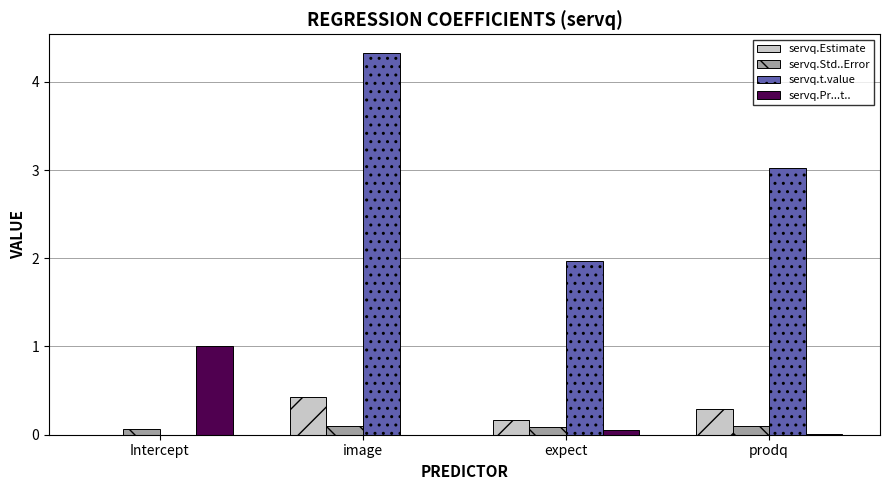

Which series has the largest total across all categories?

servq.t.value